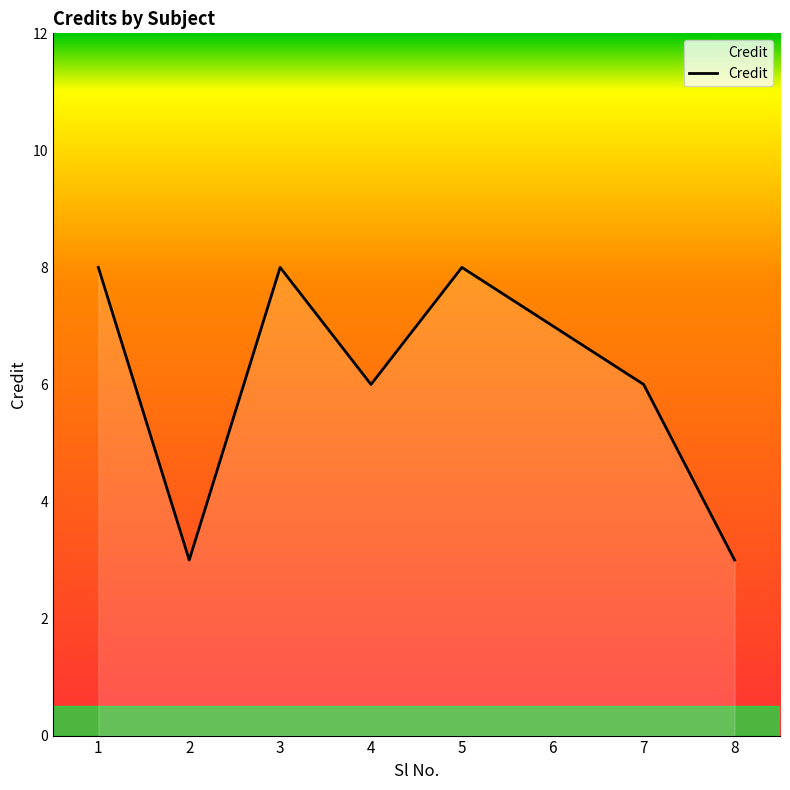

Is it true that the value at 2 is 3?

True